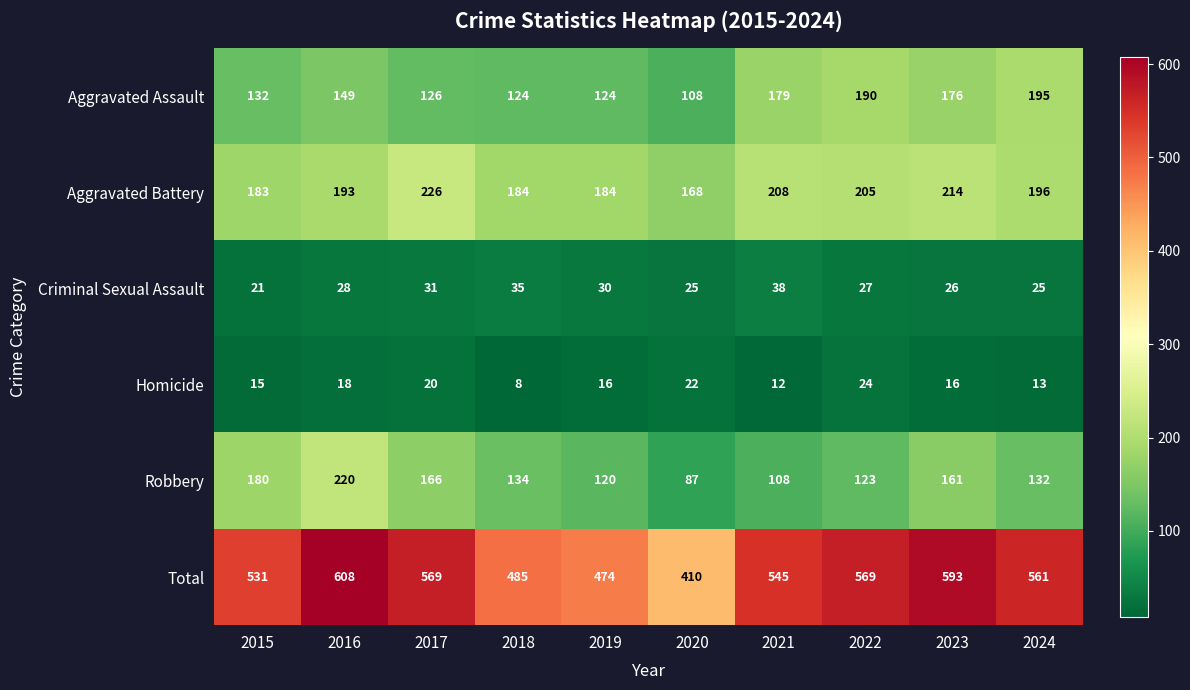

What is the smallest value displayed?

8